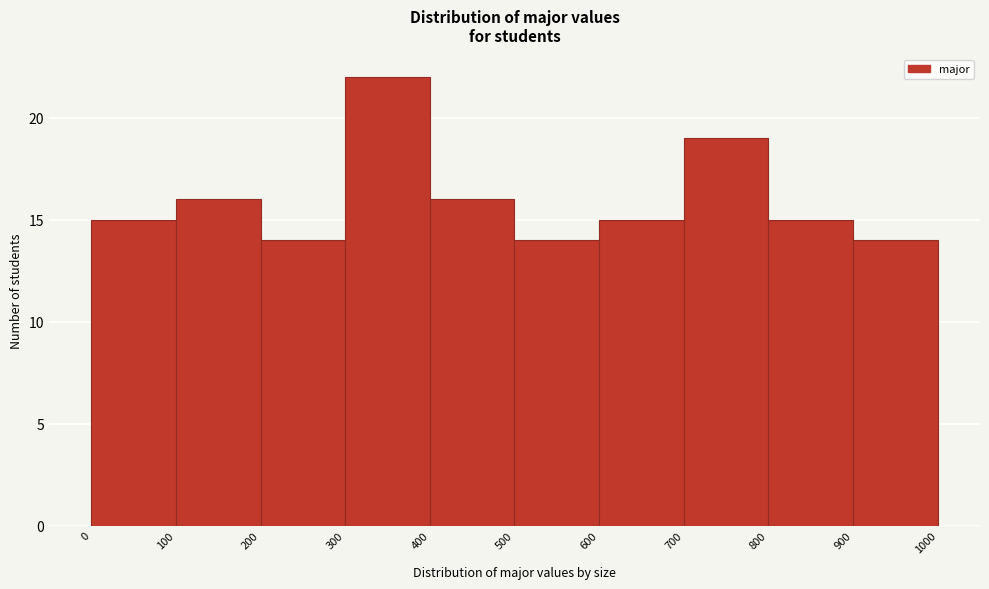

Over which range of the x-axis is the bar tallest?

300 to 400